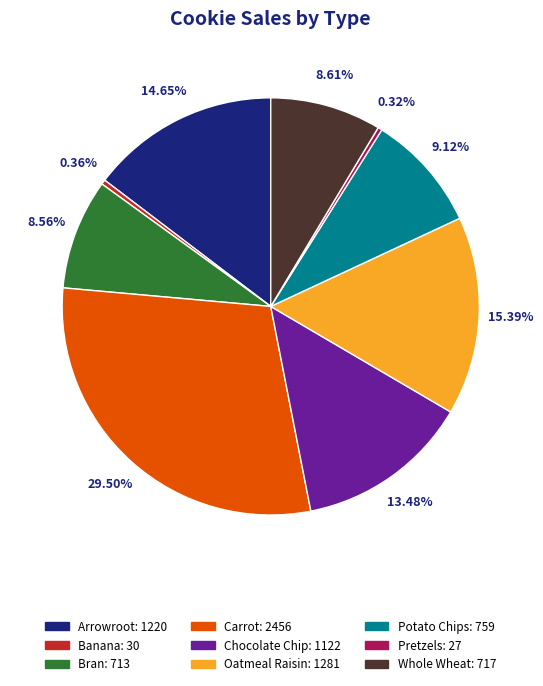

What is the ratio of the value at Potato Chips to the value at Pretzels?

28.1